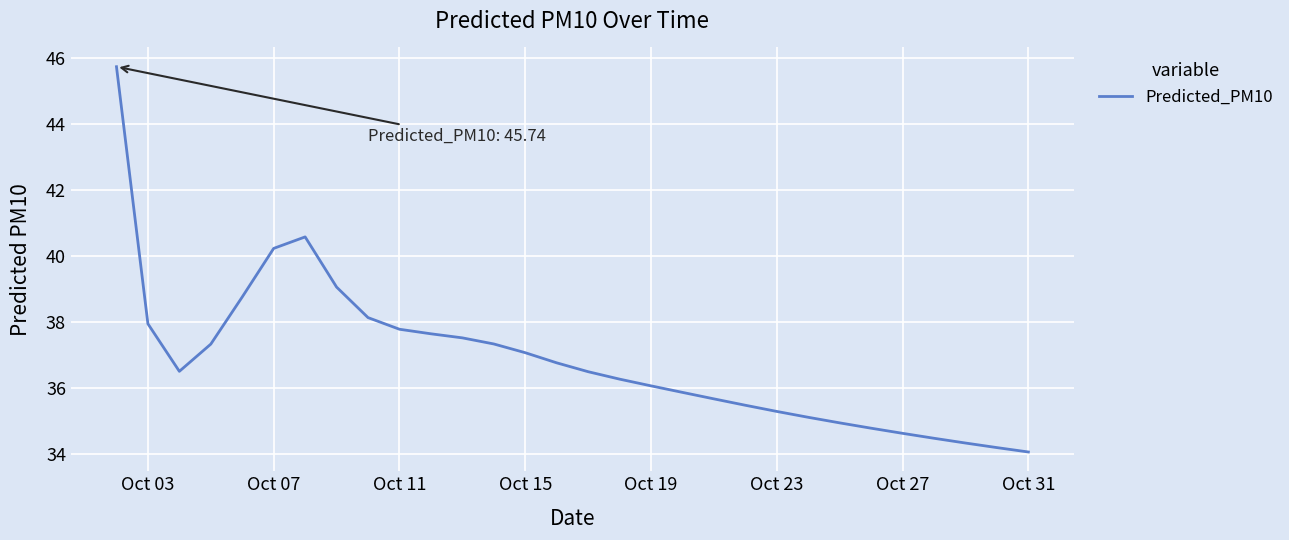

What is the smallest value displayed?

34.1